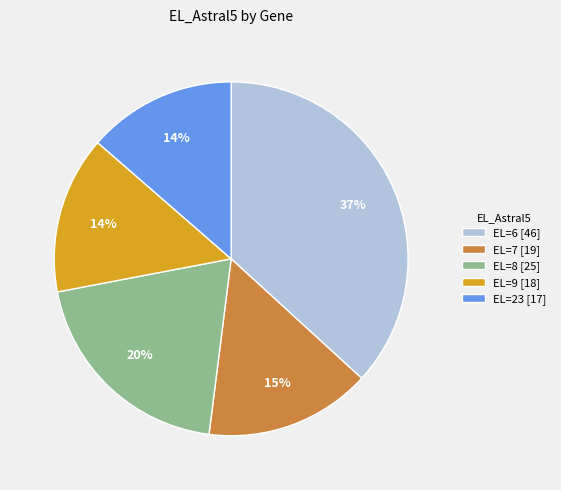

What is the largest slice in the pie chart?

EL=6 [46]